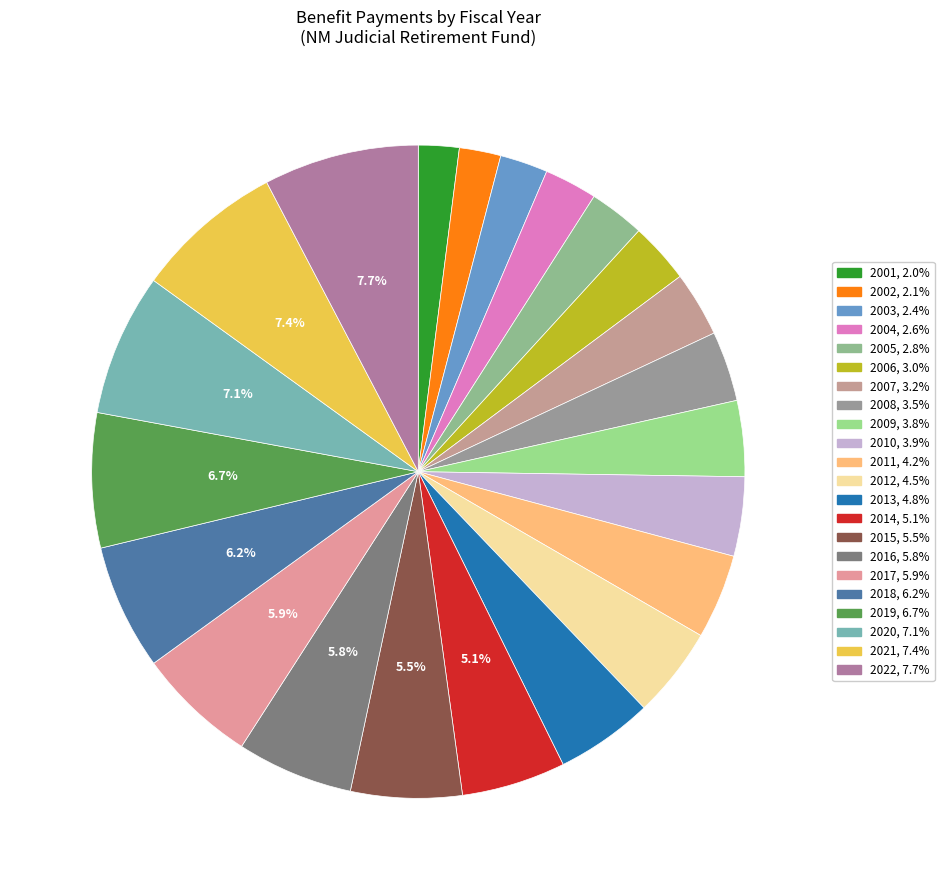

Is 2022 the majority of the pie?

No